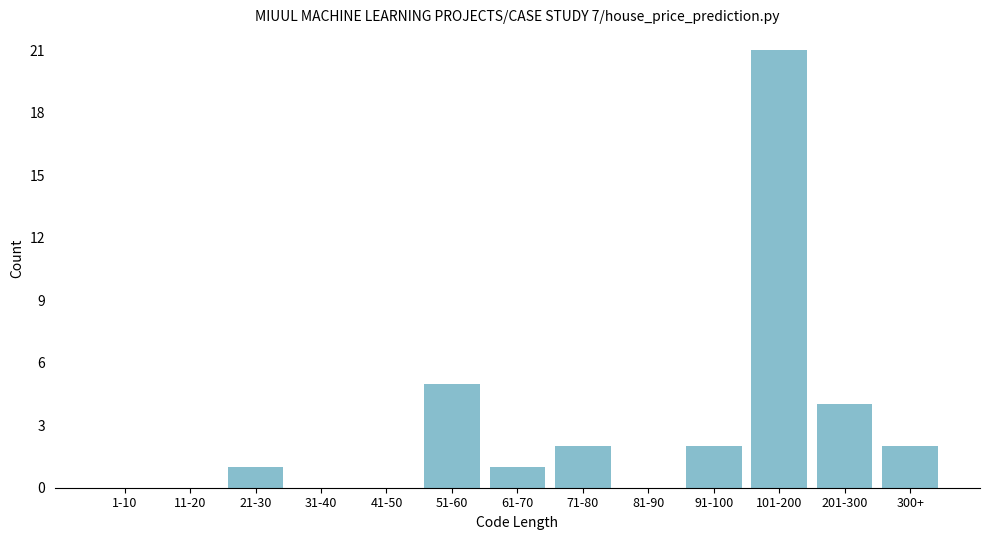

Reading left to right, extract all data points from this chart.

1-10=0	11-20=0	21-30=1	31-40=0	41-50=0	51-60=5	61-70=1	71-80=2	81-90=0	91-100=2	101-200=21	201-300=4	300+=2